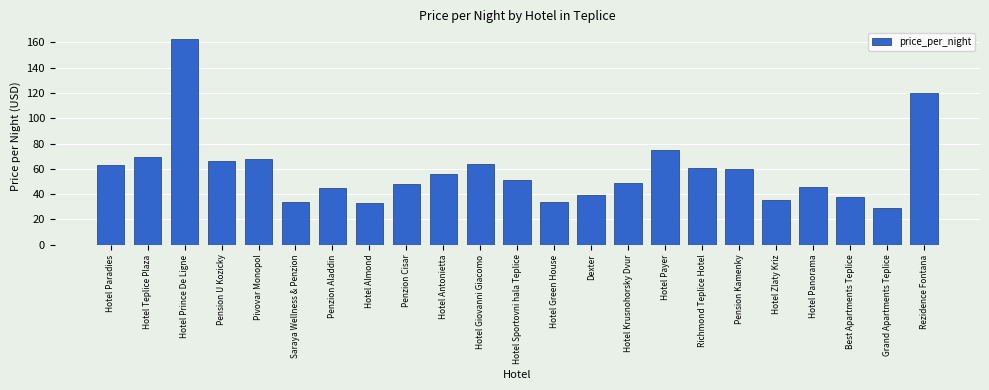

Which category has the highest value across all series?

Hotel Prince De Ligne